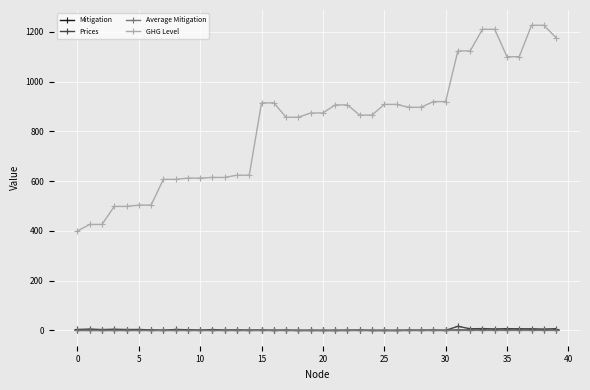

Which series has the largest total across all categories?

GHG Level